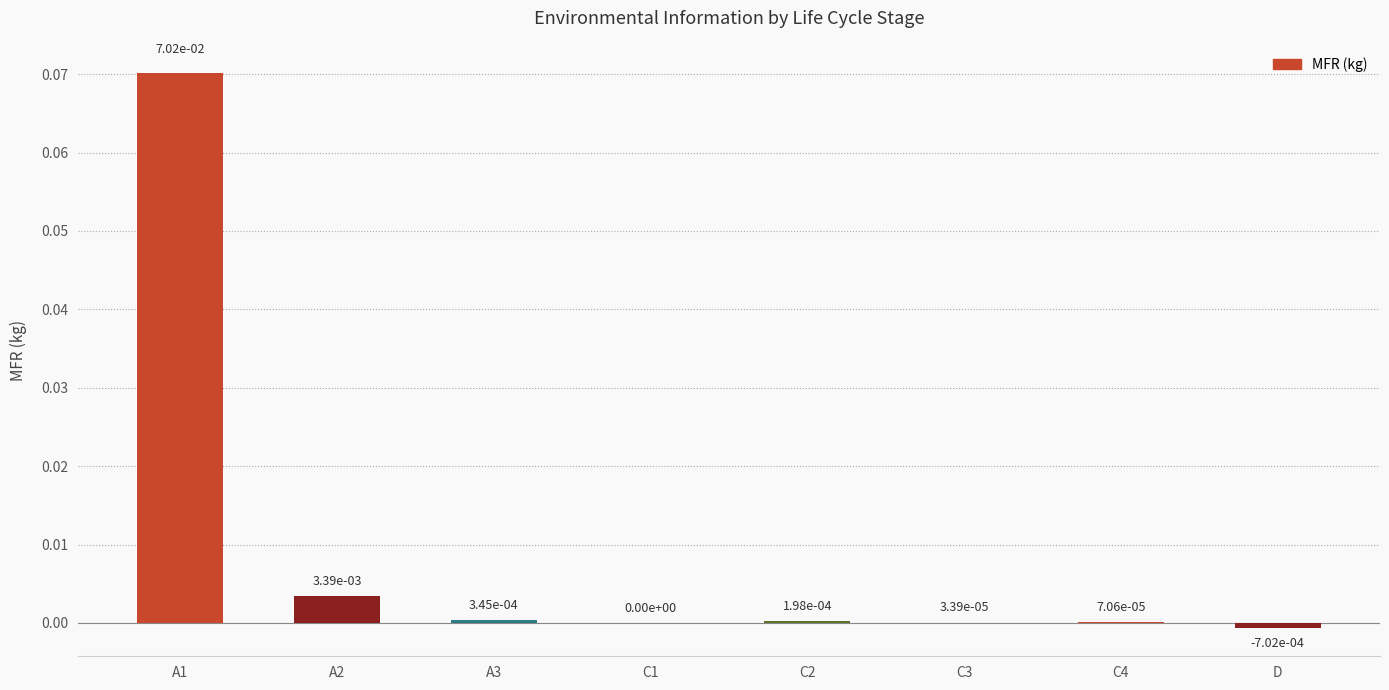

At which category does the chart reach its peak across all series?

A1